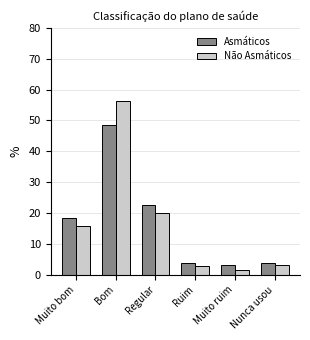

Read the Não Asmáticos value at Bom.

56.5